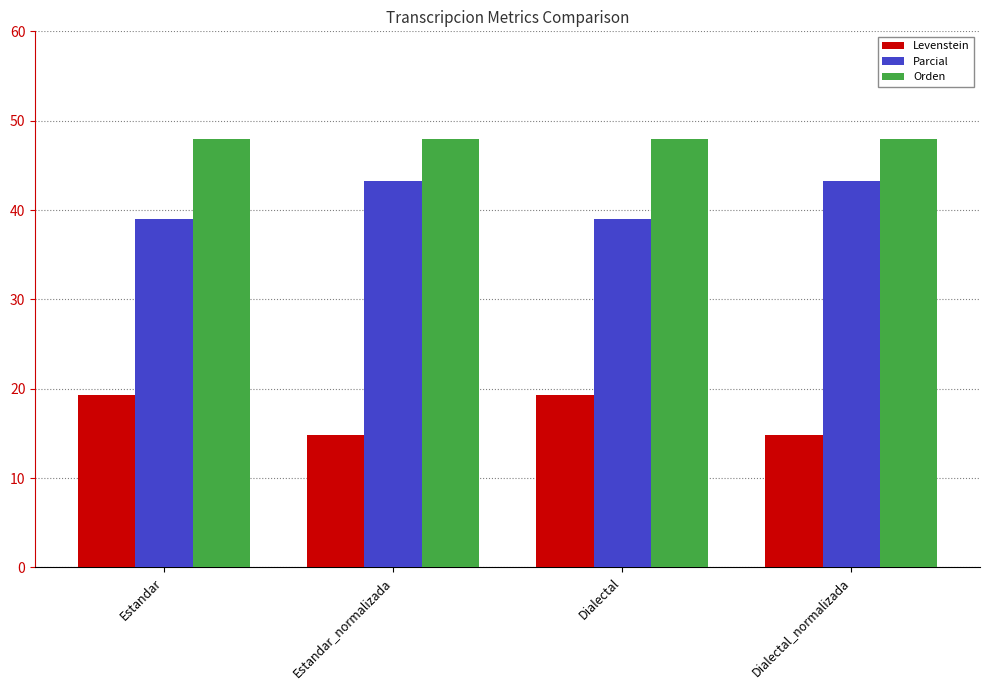

How many bars are there in each group?

3